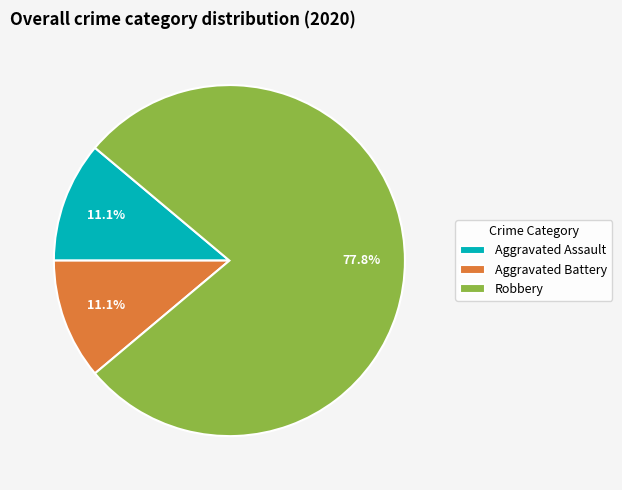

To the nearest percent, what portion does Robbery represent?

78%